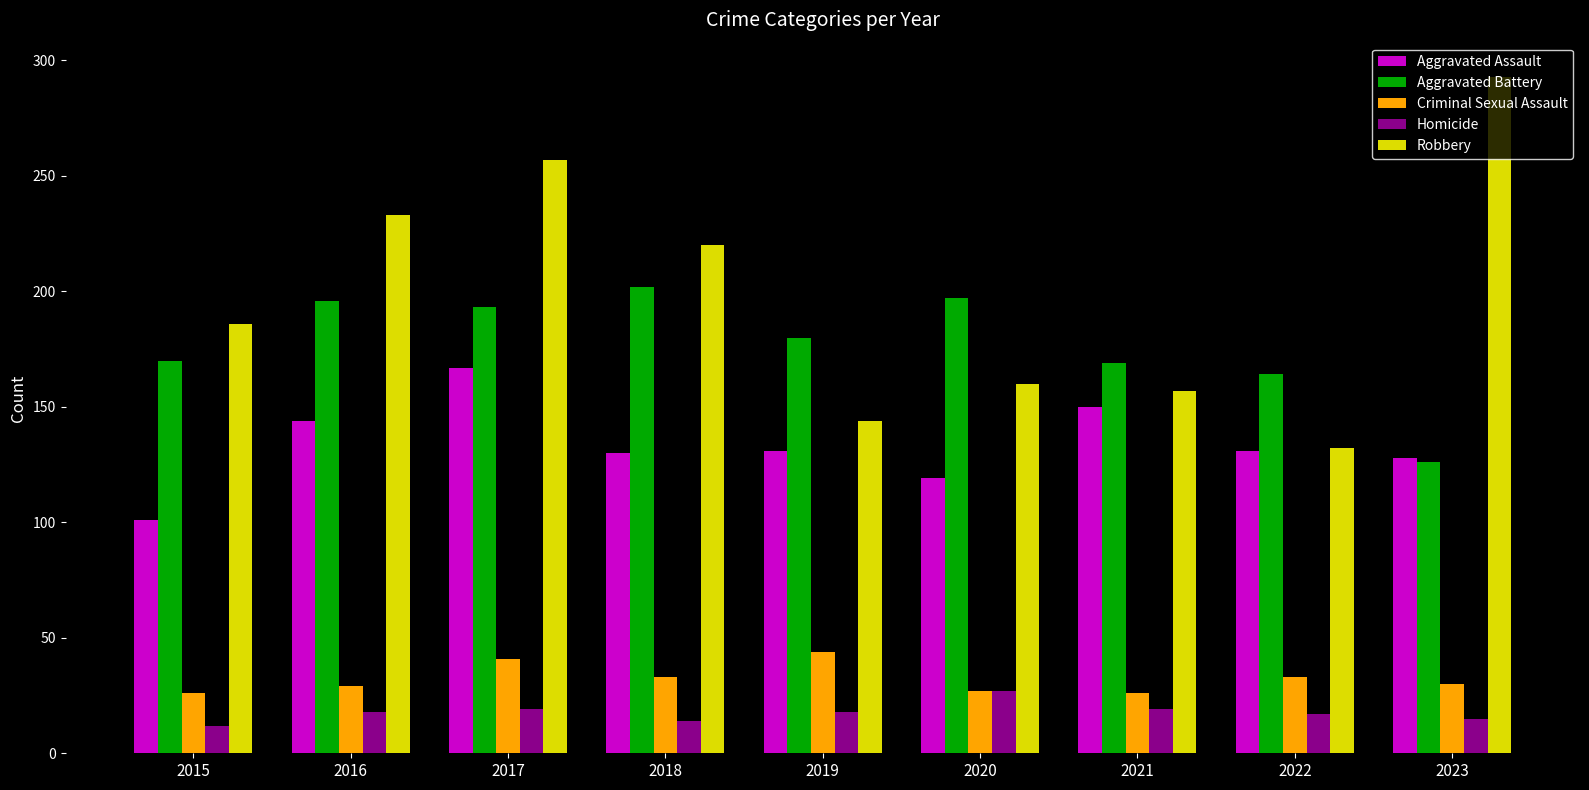

Is it true that Aggravated Battery equals 196 at 2016?

True